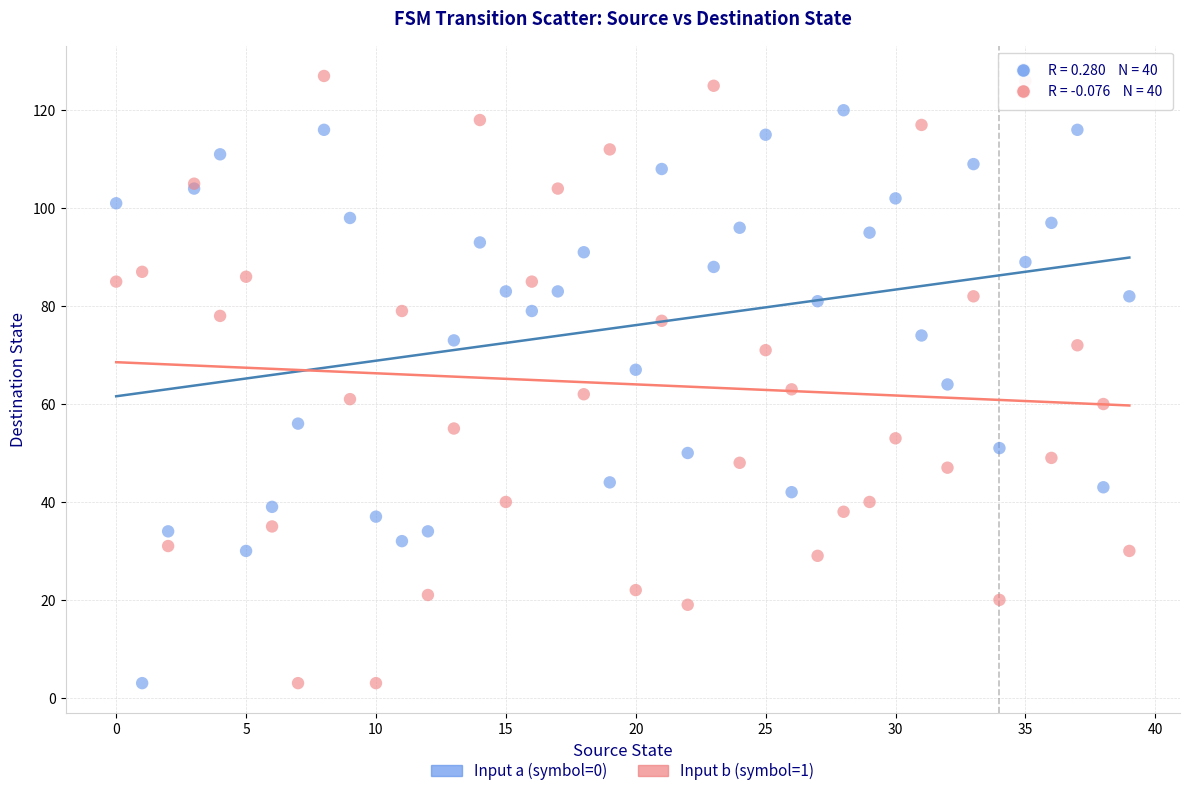

Which series has the largest Y range (max minus min)?

Input b (symbol=1)